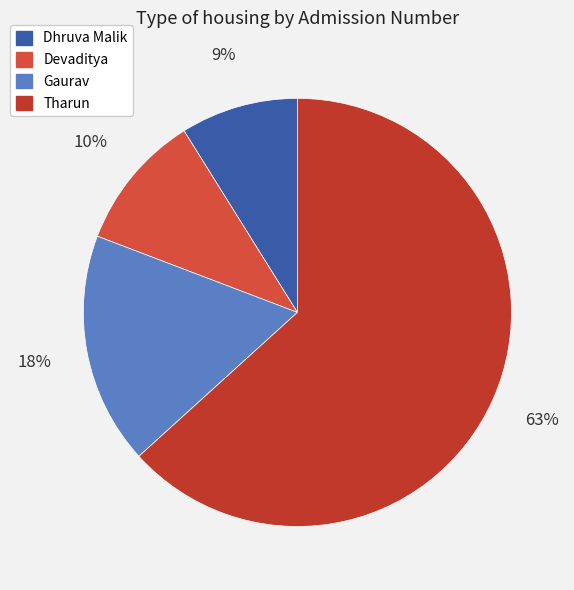

To the nearest percent, what percentage of the pie is Tharun?

63%